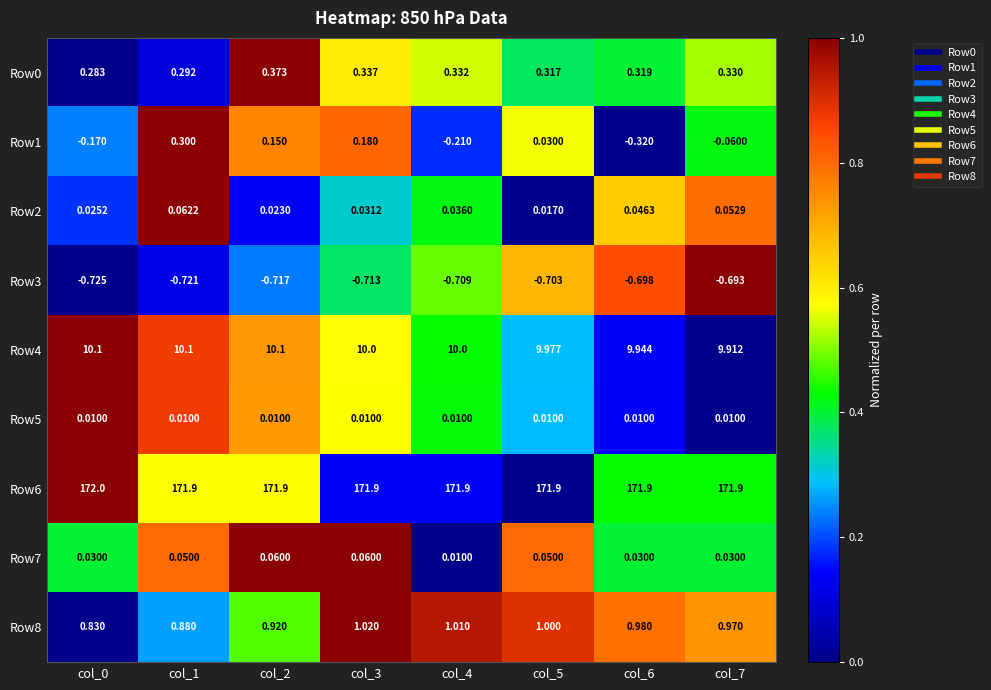

Is the value of Row2 at col_4 greater than the value of Row4 at col_4?

No